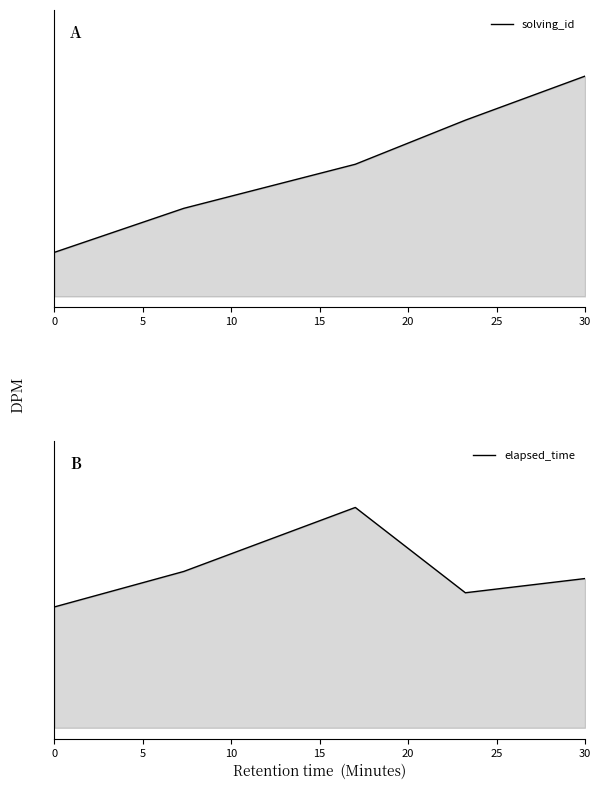

Read the solving_id value at 5.

0.4